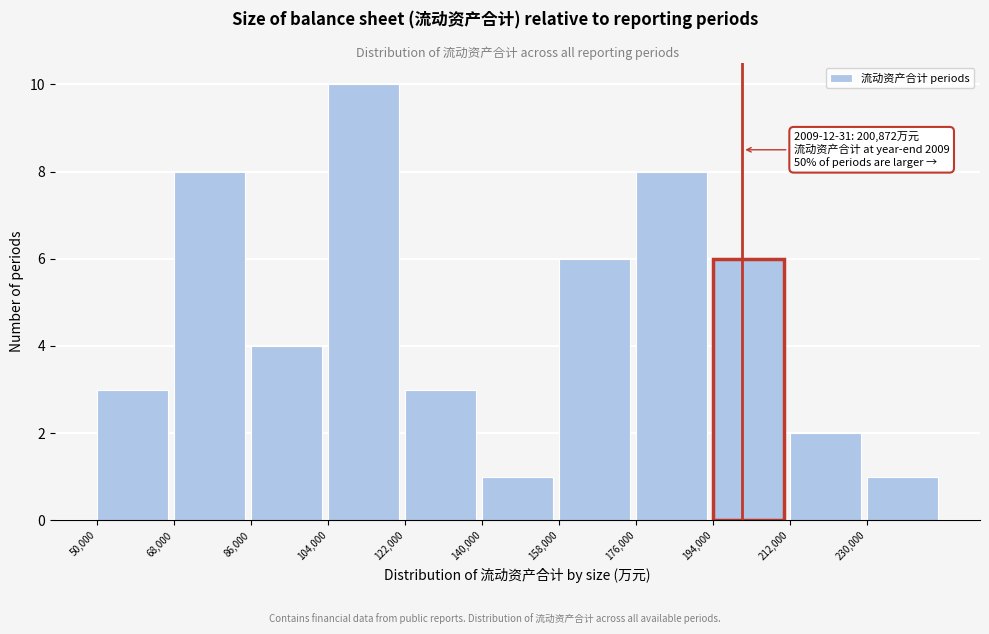

Which range on the x-axis has the tallest bar?

104000 to 122000